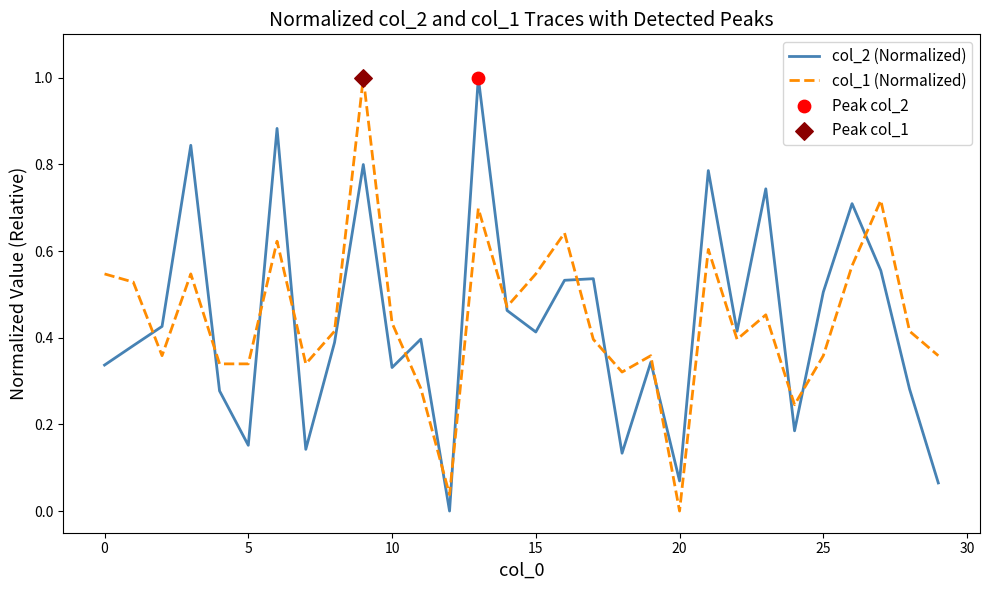

What is the maximum value shown in the chart?

1.0